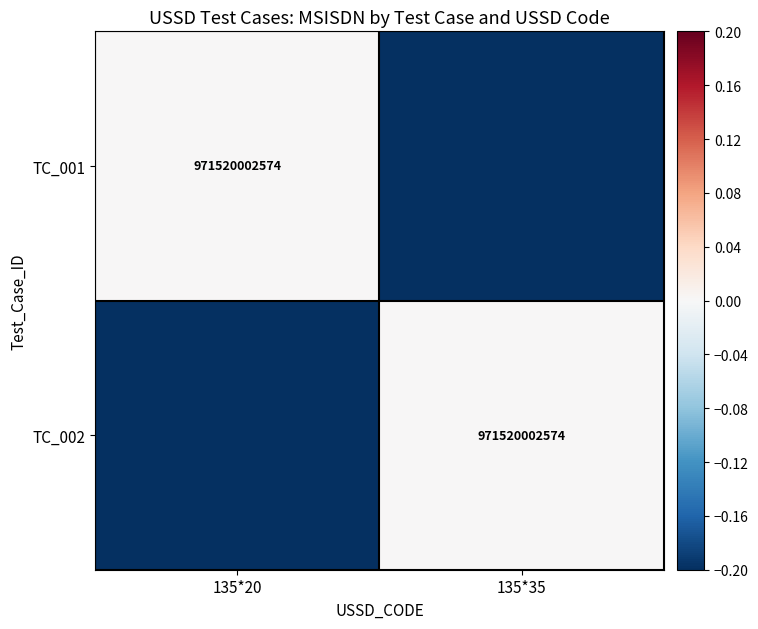

True or false: TC_002 has a value of 1556965590026.7 at 135*35.

False